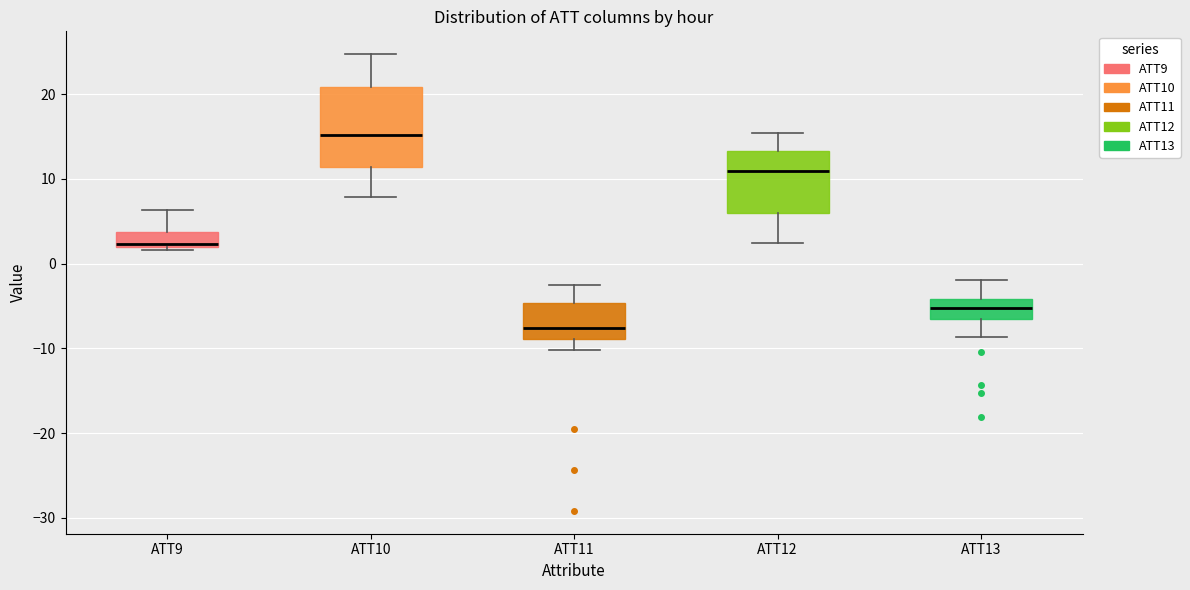

Reading left to right, transcribe this box plot: for each box, give where its median line is, the range the box spans, and where its two whiskers end, as read against the y-axis. The values are not printed on the chart, so give them approximately, as read against the axis.

ATT9: median 2 (just above the box's lower edge), box 2 to 4, whiskers 2 (just below the box's lower edge) to 6
ATT10: median 15, box 11 to 21, whiskers 8 to 25
ATT11: median -8, box -9 to -5, whiskers -10 to -3
ATT12: median 11, box 6 to 13, whiskers 2 to 15
ATT13: median -5, box -7 to -4, whiskers -9 to -2